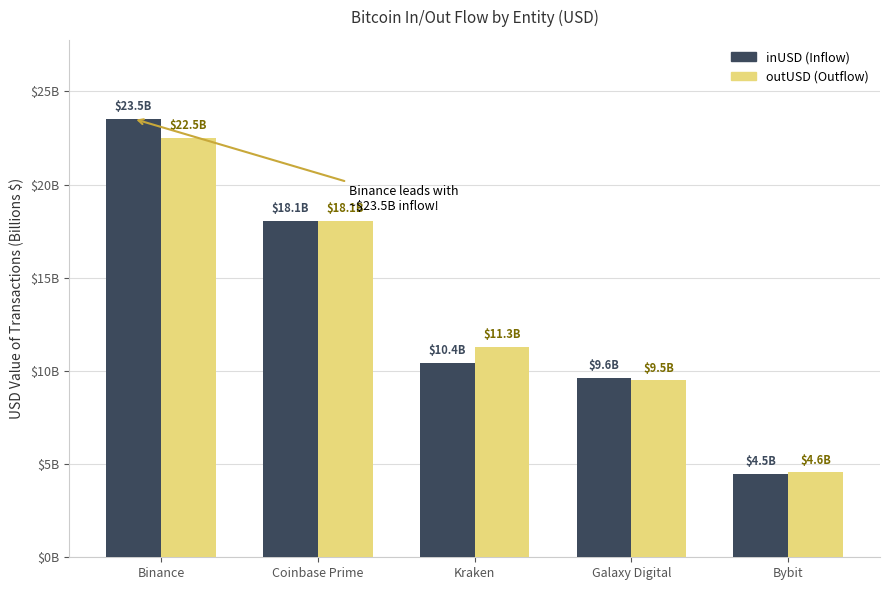

Are the bars grouped side by side (vs. stacked)?

Yes